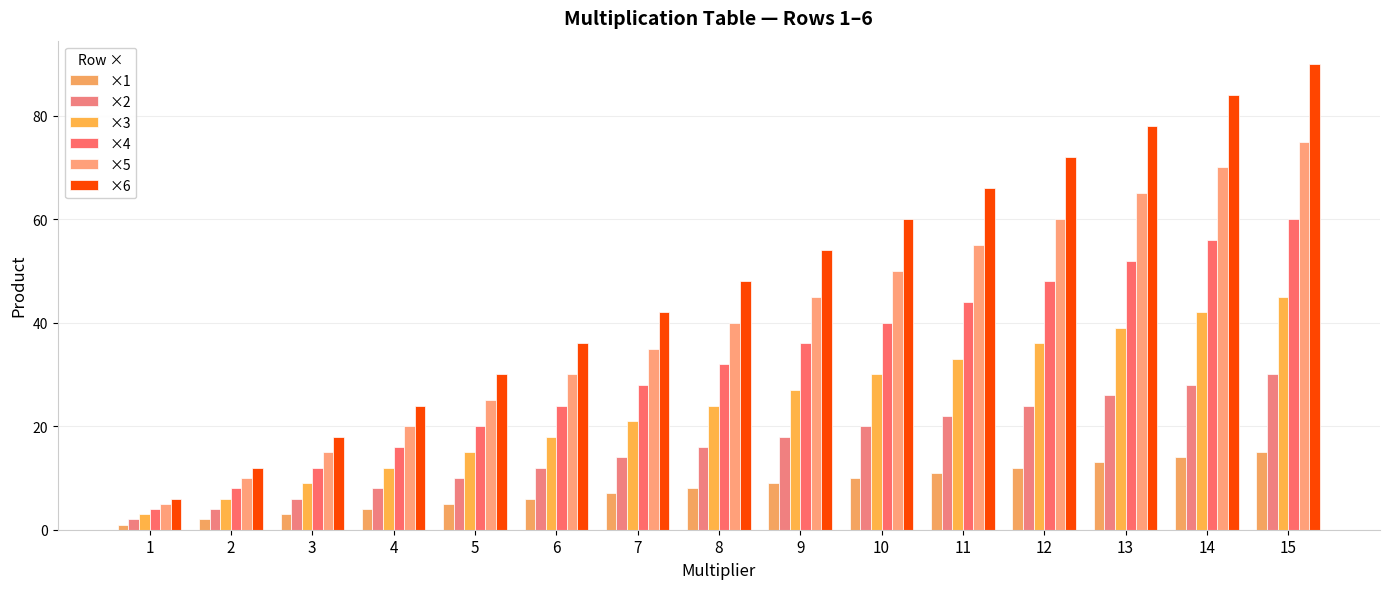

Which category has the lowest value in the ×3 series?

1